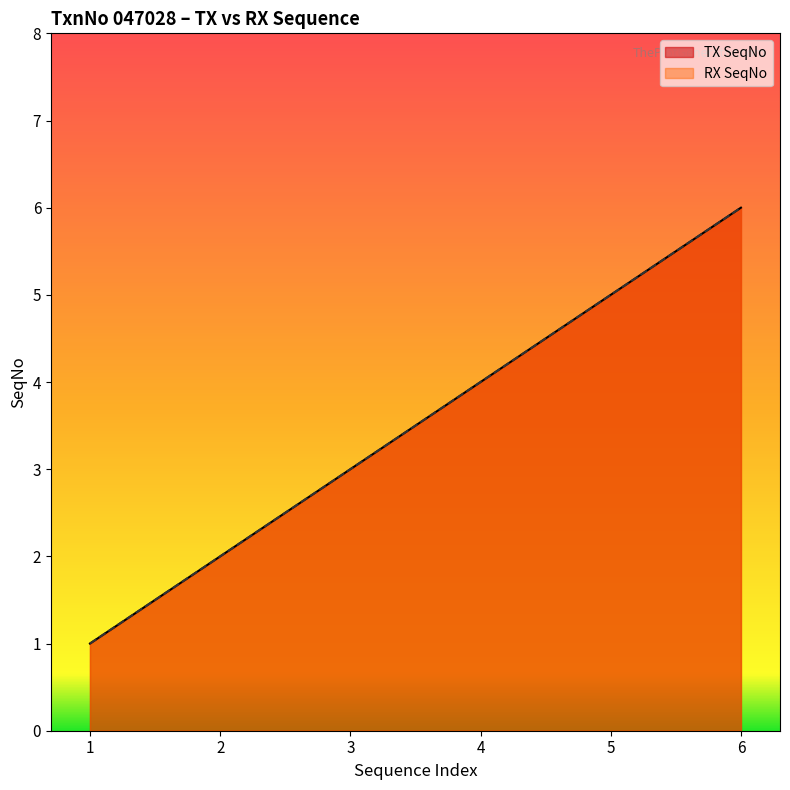

True or false: RX SeqNo and TX SeqNo cross at least once.

False